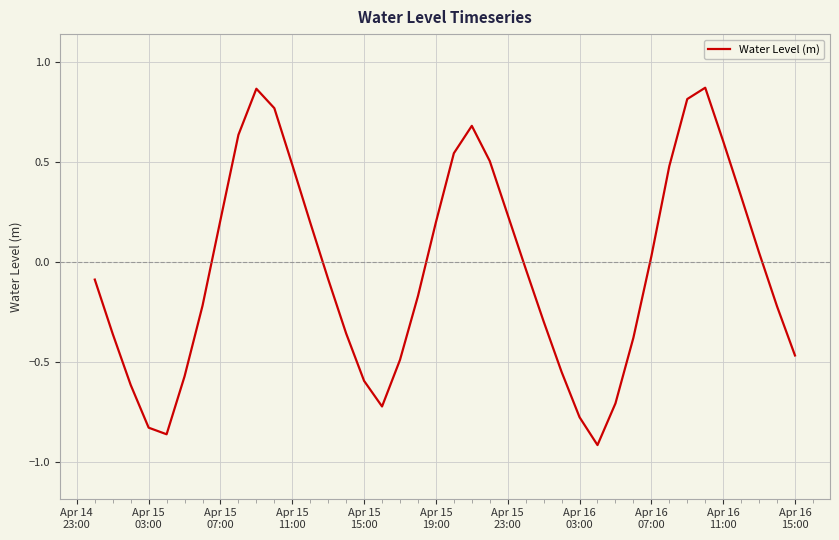

How many points are lower than both their immediate neighbors (excluding endpoints)?

3